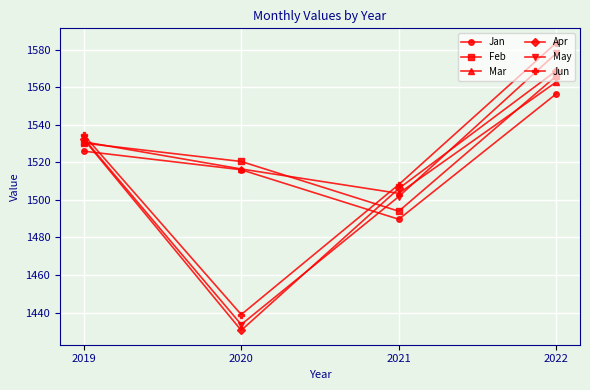

Reading left to right, list all the values displayed in this chart.

Jan: 1526.0	1516.1	1489.7	1556.6
Feb: 1530.3	1520.5	1494.0	1566.1
Mar: 1531.0	1516.5	1503.5	1562.9
Apr: 1532.4	1430.5	1506.1	1568.9
May: 1532.8	1433.6	1501.8	1578.2
Jun: 1534.7	1438.9	1508.2	1583.8